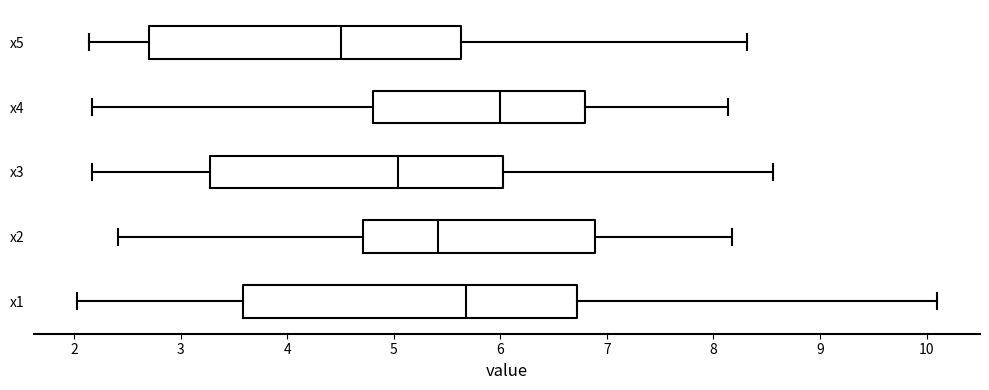

Reading bottom to top, read every box against the x-axis: the position of its median line, the range the box covers, and the ends of its whiskers. The values are not printed on the chart, so give them approximately, as read against the axis.

x1: median 5.7, box 3.6 to 6.7, whiskers 2.0 to 10.1
x2: median 5.4, box 4.7 to 6.9, whiskers 2.4 to 8.2
x3: median 5.0, box 3.3 to 6.0, whiskers 2.2 to 8.6
x4: median 6.0, box 4.8 to 6.8, whiskers 2.2 to 8.1
x5: median 4.5, box 2.7 to 5.6, whiskers 2.1 to 8.3